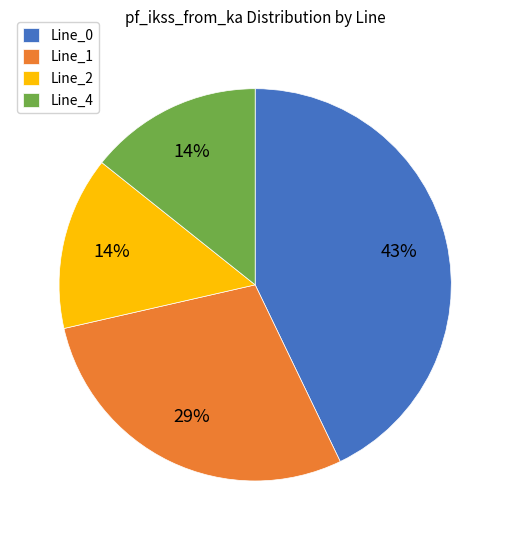

How many slices are in this pie chart?

4